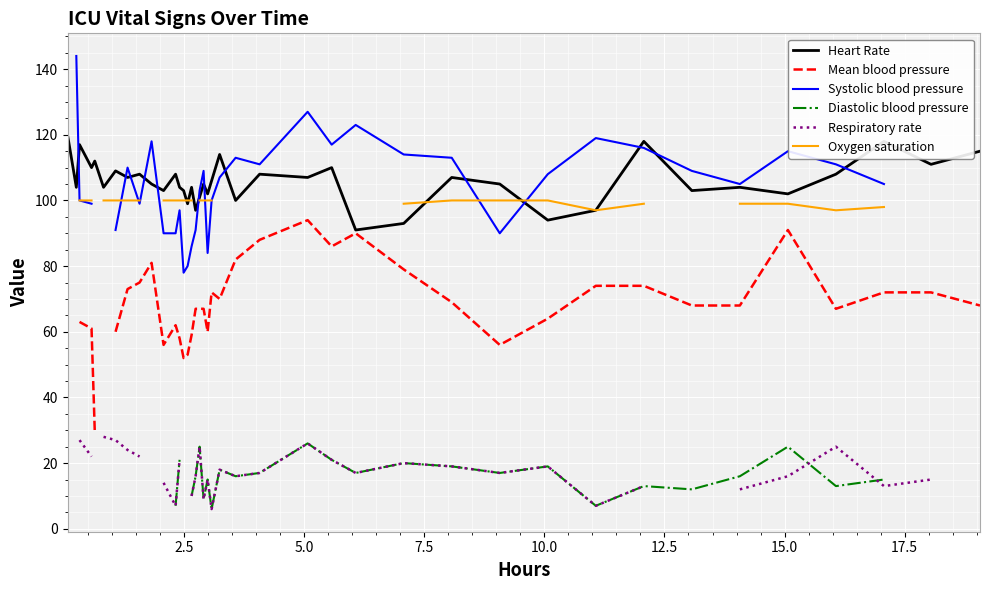

How many lines are shown in the chart?

6